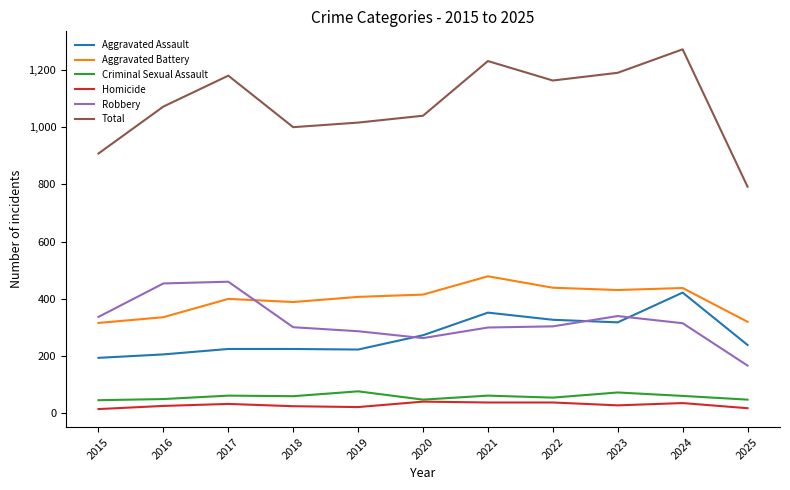

How many categories are shown in the chart?

11